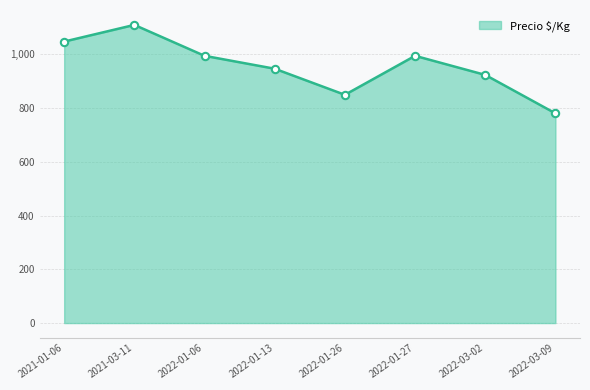

Between 2021-03-11 and 2022-01-26, which is larger?

2021-03-11